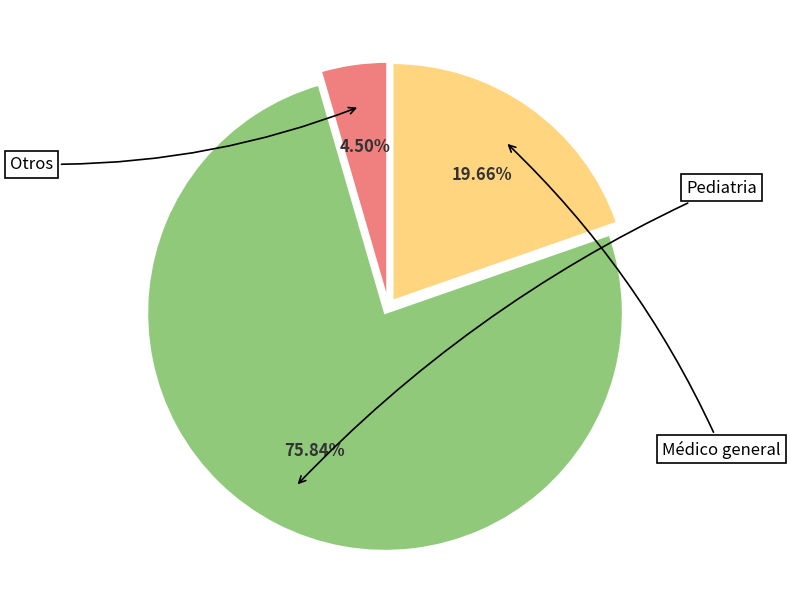

What is the total percentage of Pediatria and Otros?

80.3%